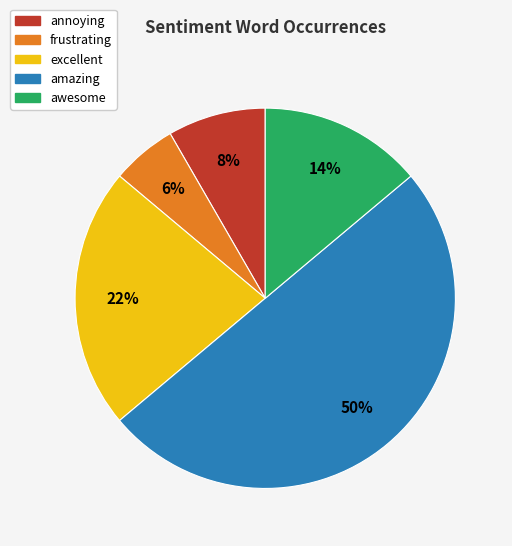

Combined, do excellent and awesome account for over 50%?

No